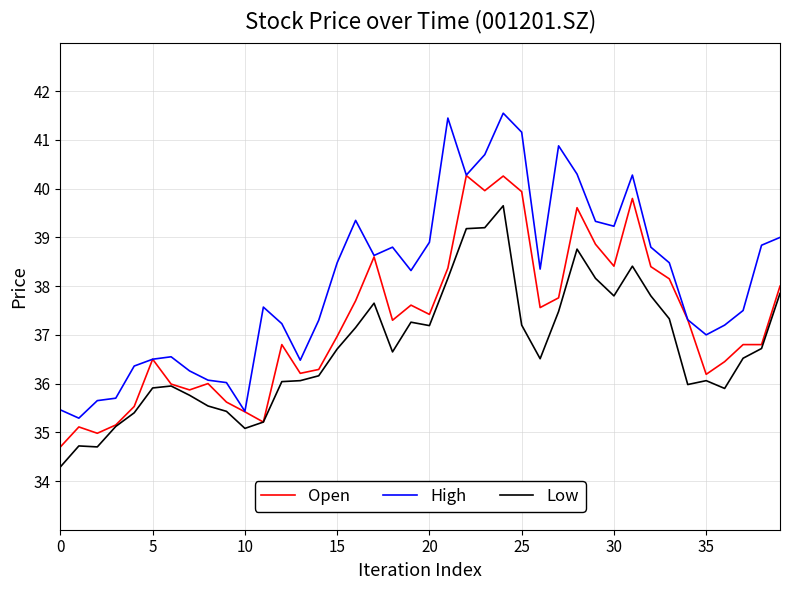

List the series in order of their peak value, lowest first.

Low, Open, High